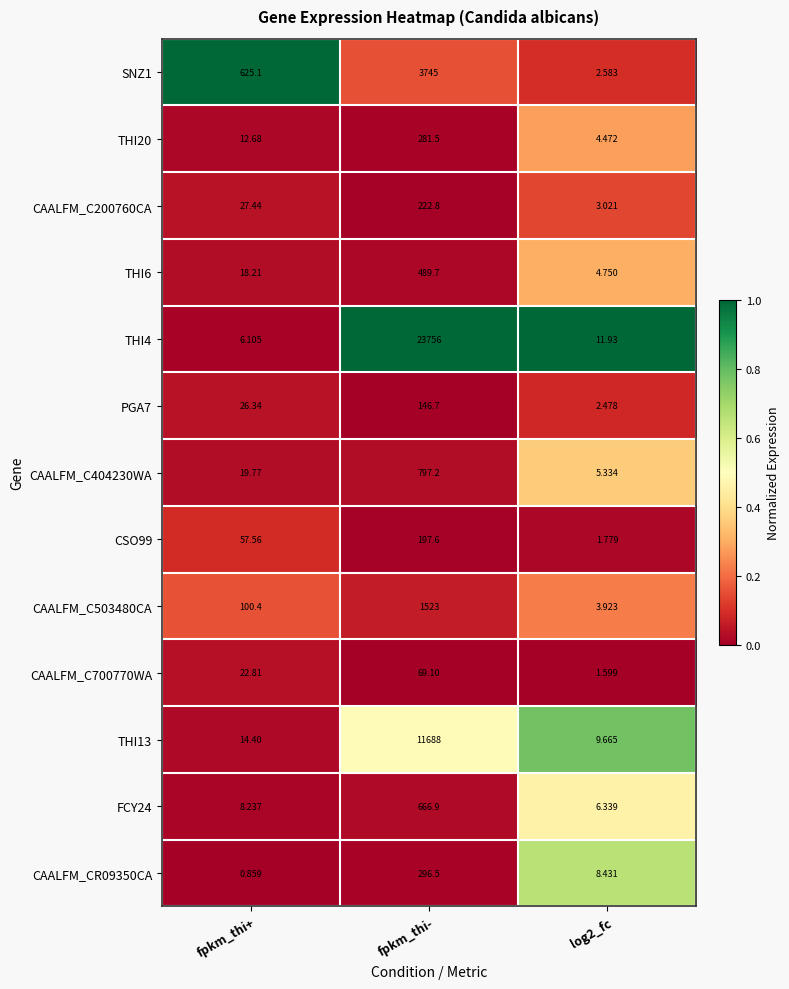

At which category is the sum across all series the highest?

fpkm_thi-